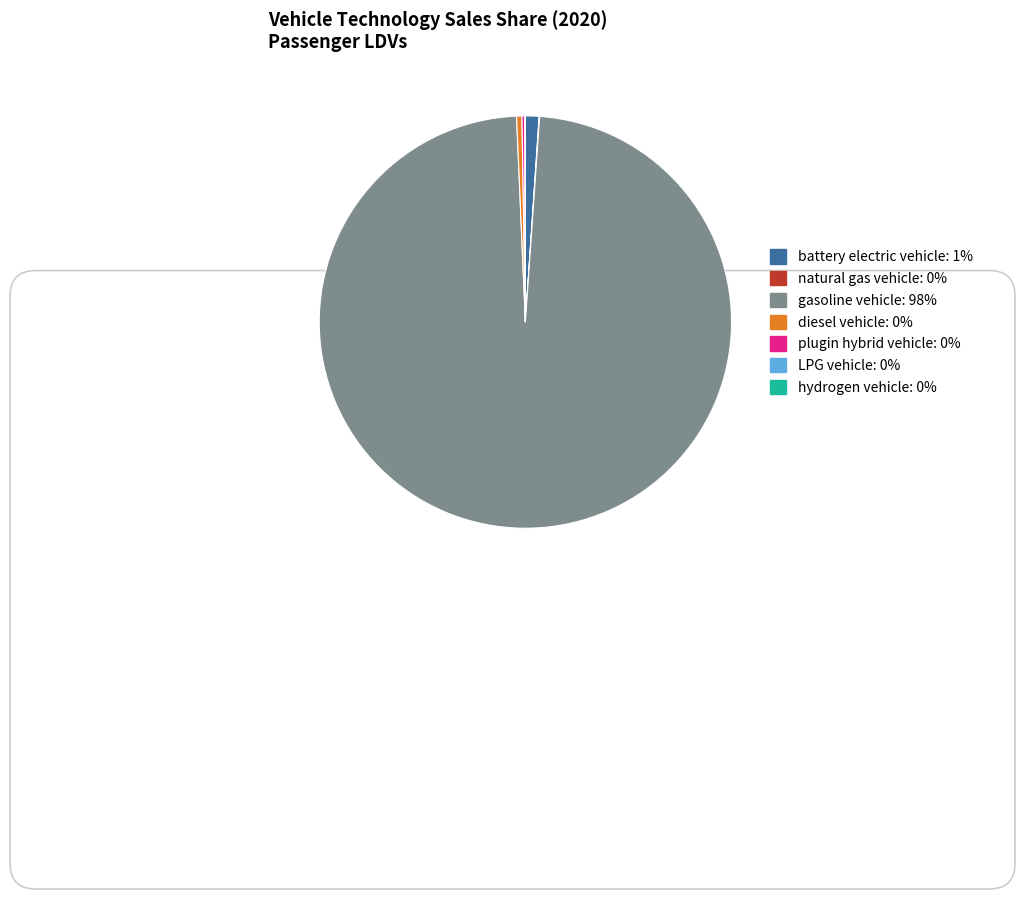

Does gasoline vehicle represent more than half of the total?

Yes